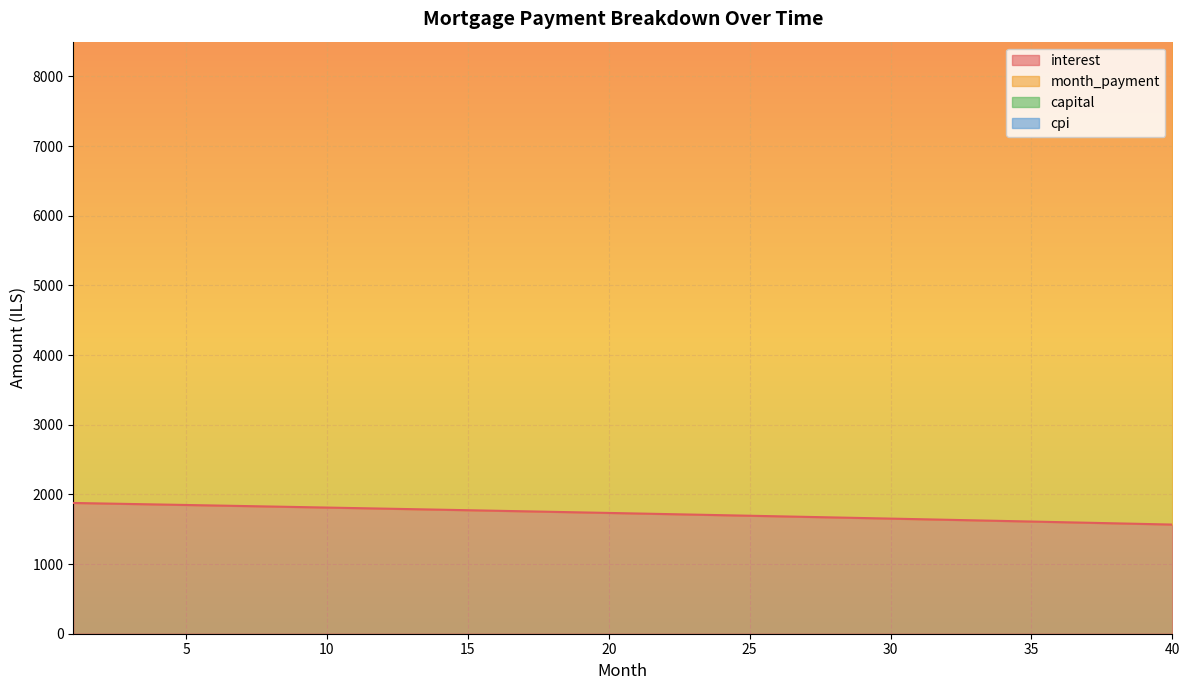

Between 39 and 12, which is larger?

12